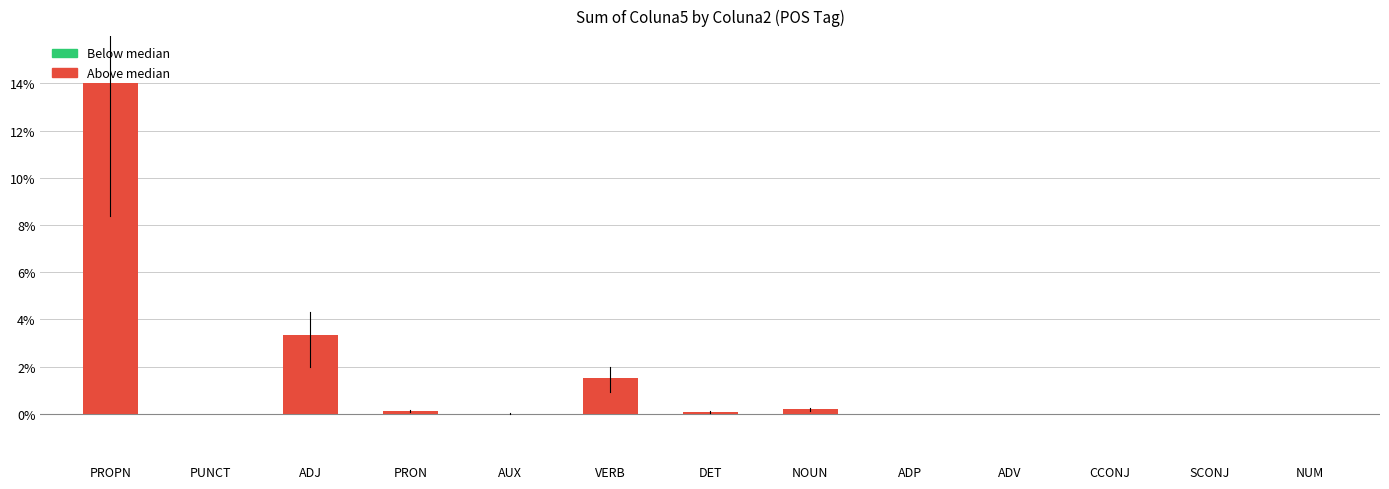

What is the greatest value displayed?

14.0